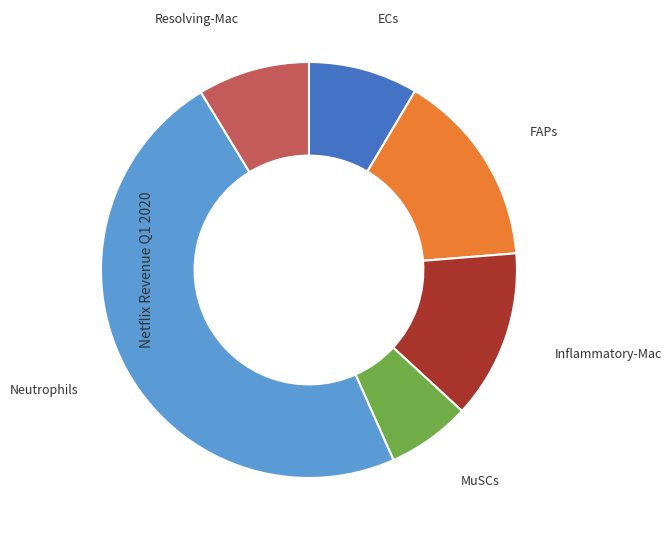

Is there a majority slice in this chart?

No